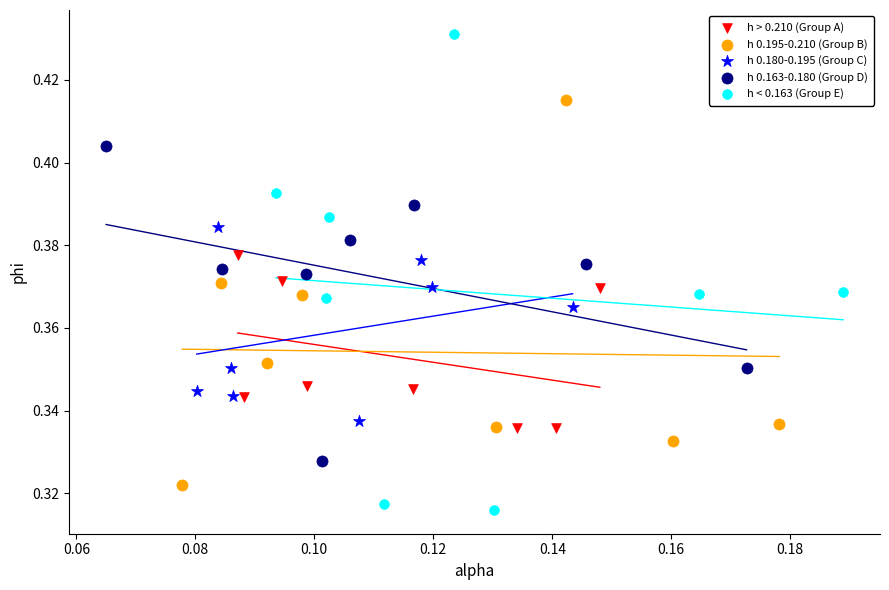

Which series has the largest Y range (max minus min)?

h < 0.163 (Group E)